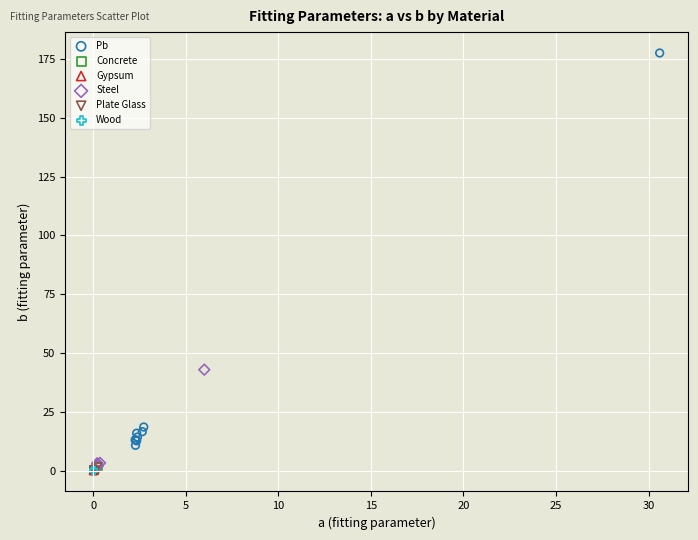

Which series reaches the maximum Y coordinate?

Pb